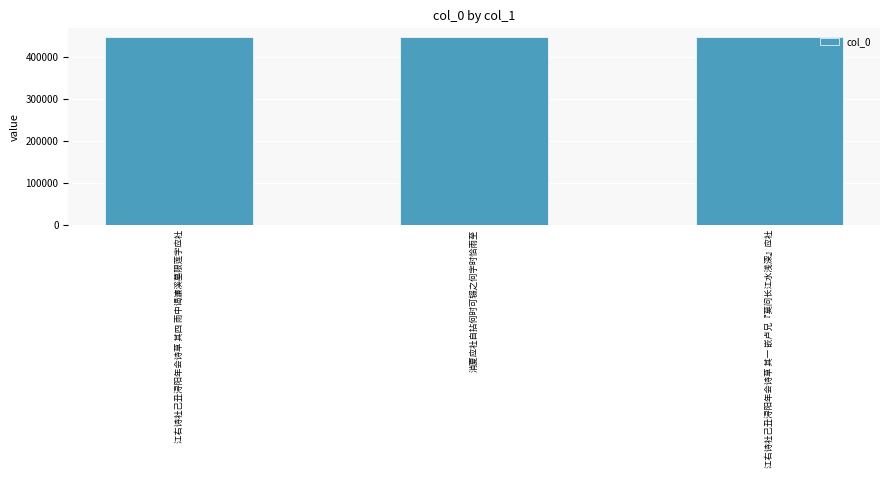

What is the label of the 3rd bar from the left?

江右诗社己丑浔阳年会诗草 其一 嵌卢兄『莫问长江水浅深』应社